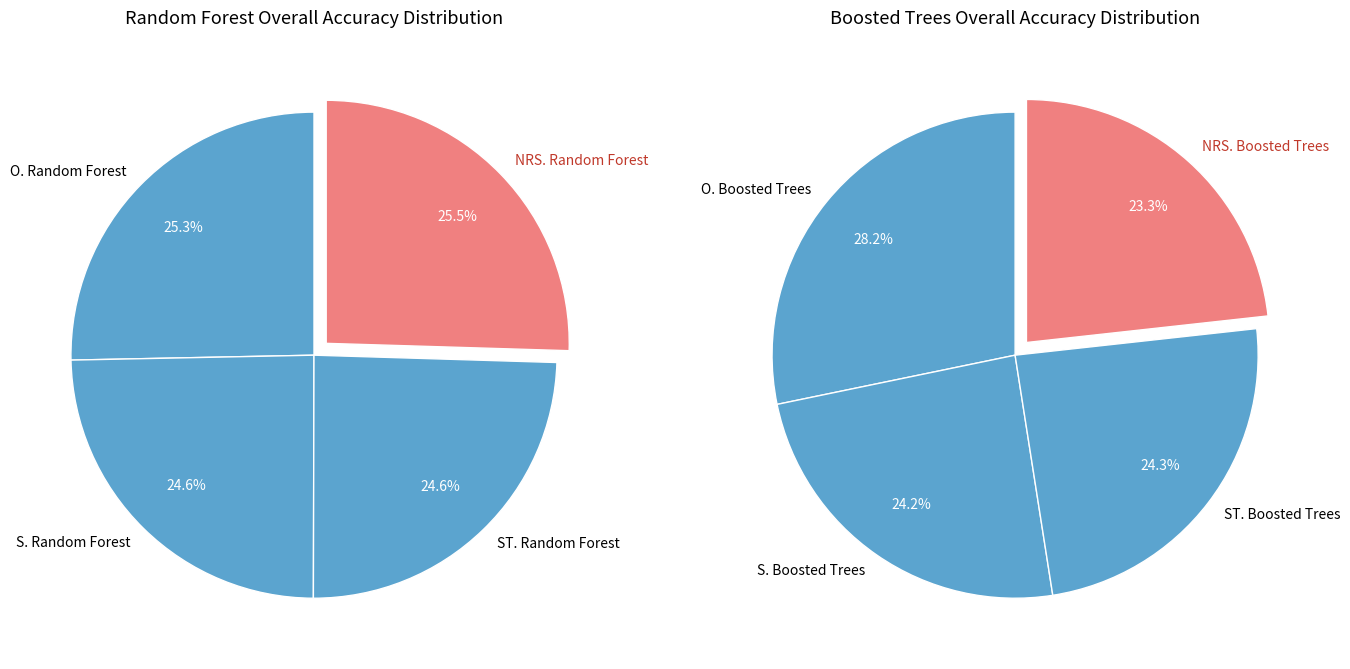

Which has a higher value, S. Random Forest or O. Random Forest?

O. Random Forest